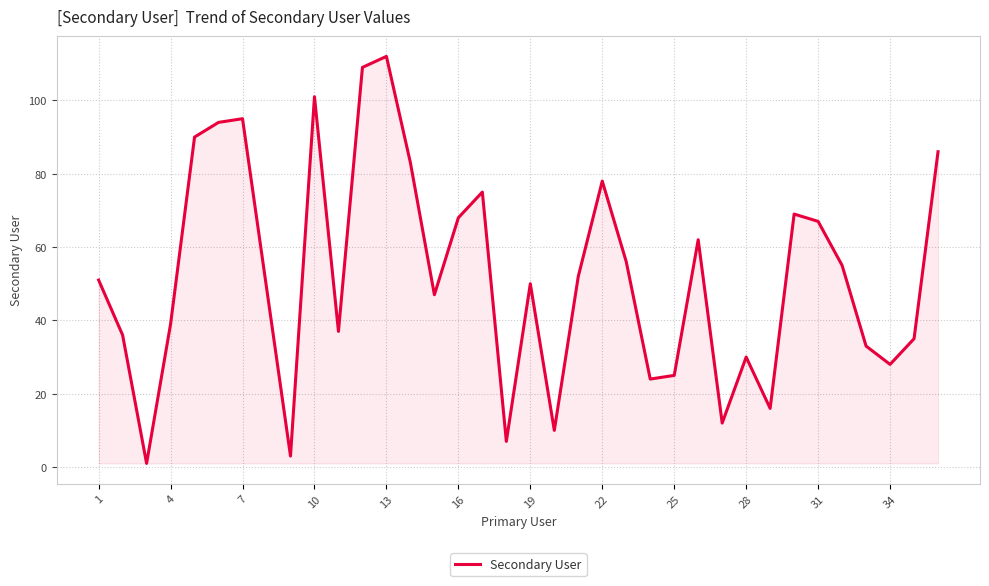

What is the maximum value shown in the chart?

112